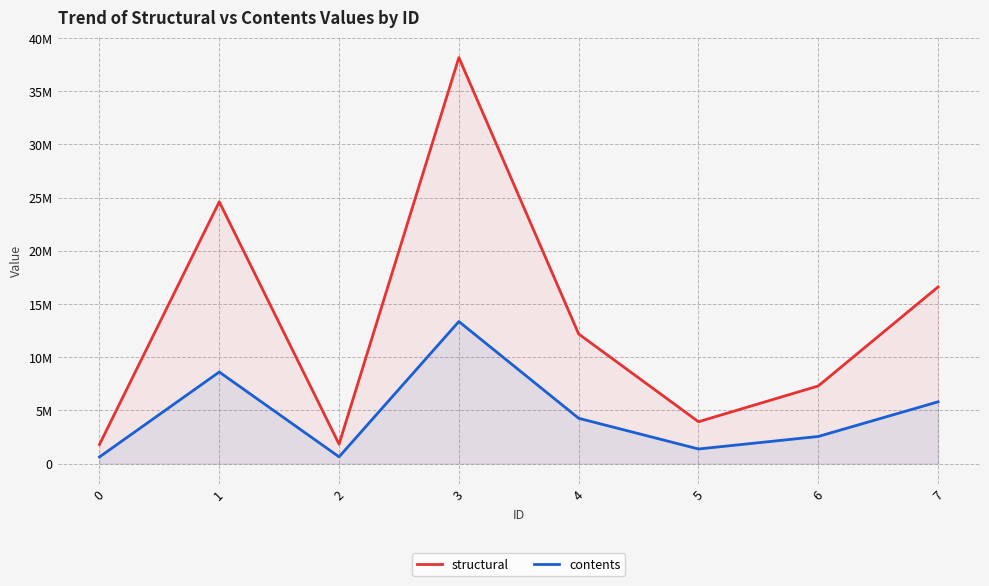

Rank the series by their average value, from highest to lowest.

structural, contents